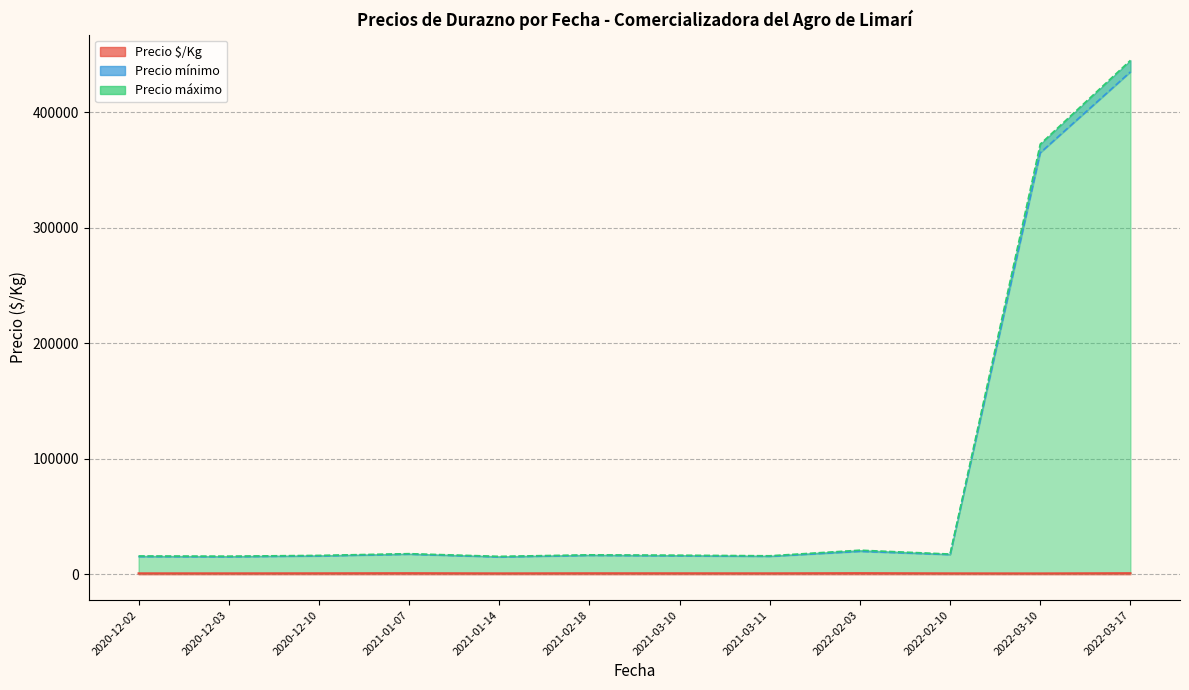

How many lines are shown in the chart?

3